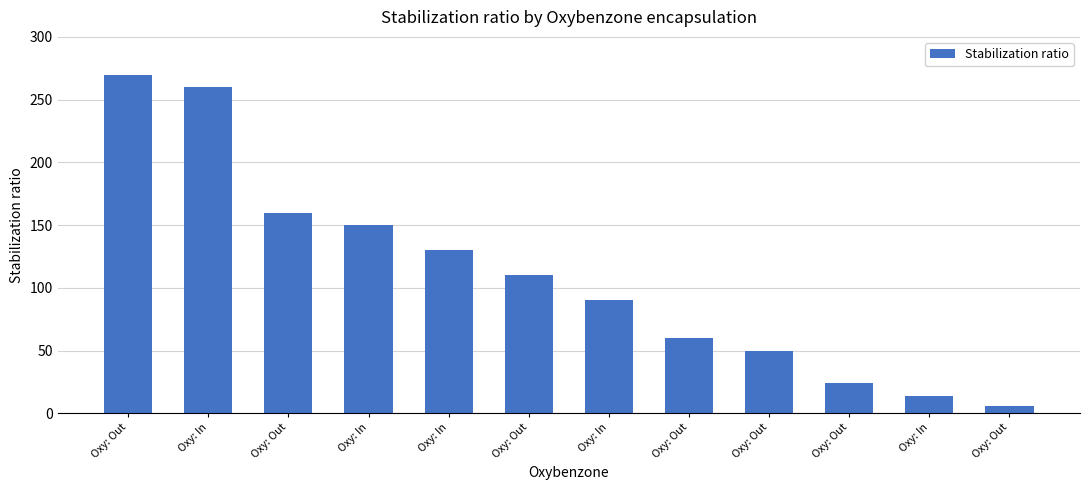

At which category does the chart reach its minimum across all series?

Oxy: Out